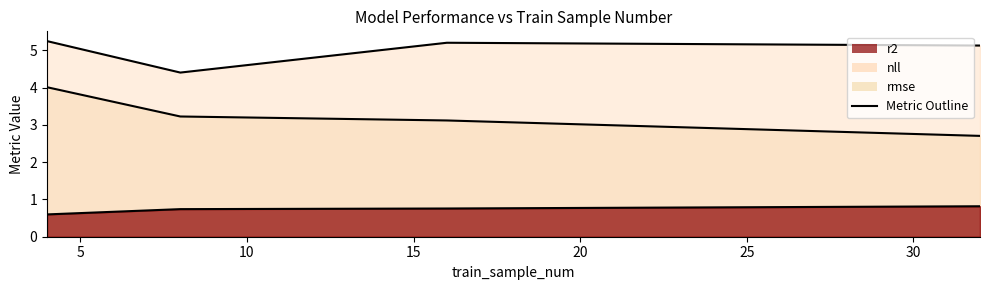

What is the sum of all r2 values?

2.9